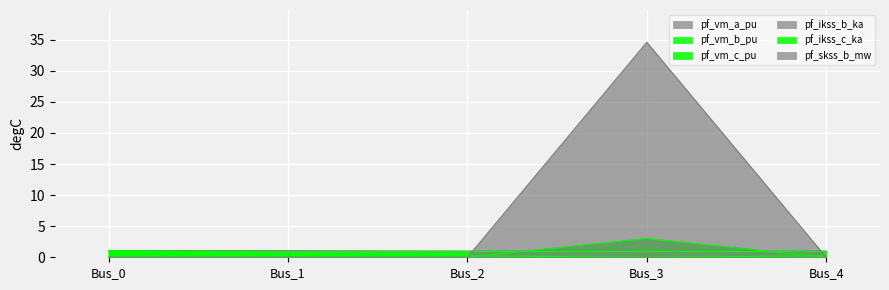

At which category does pf_vm_b_pu reach its first local valley?

Bus_3